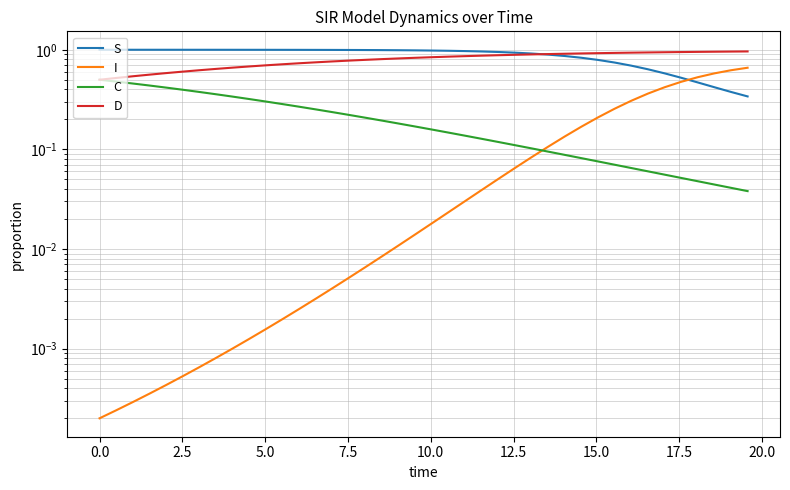

List the series in order of their peak value, lowest first.

C, I, D, S